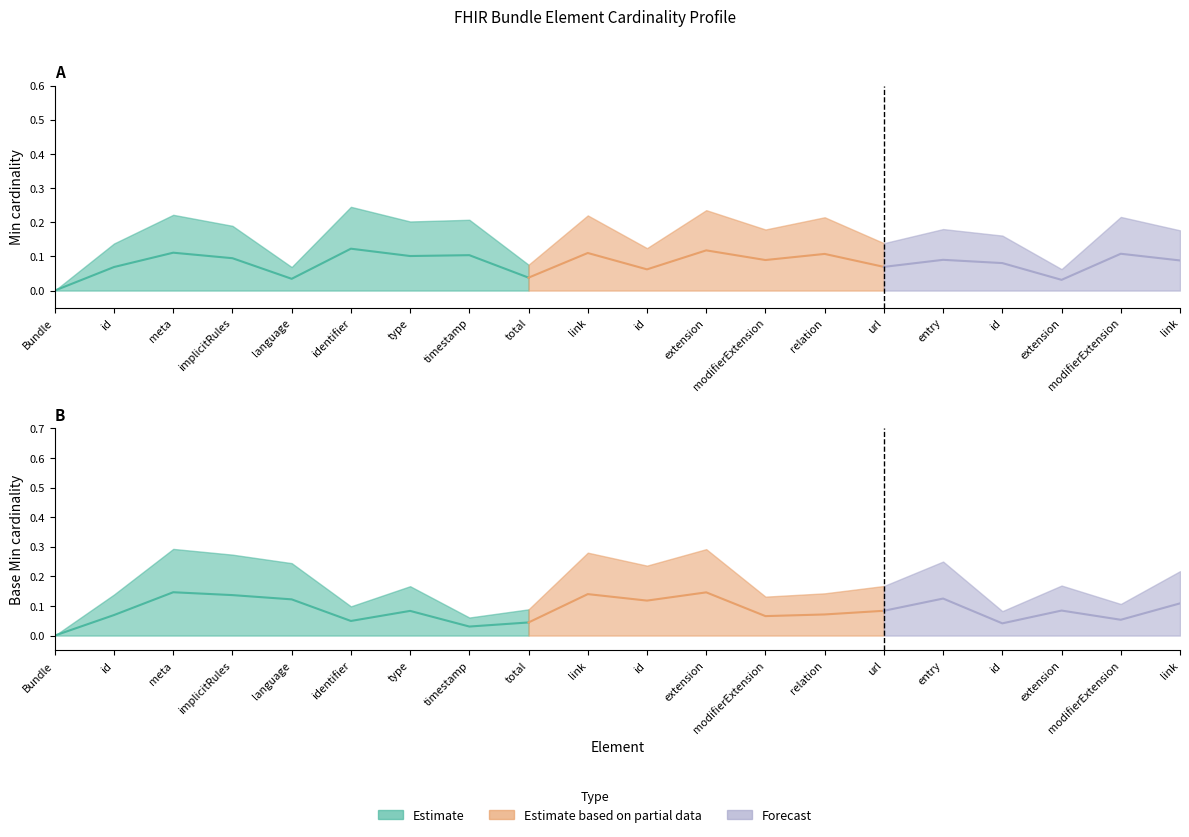

Does the chart have visible grid lines?

No